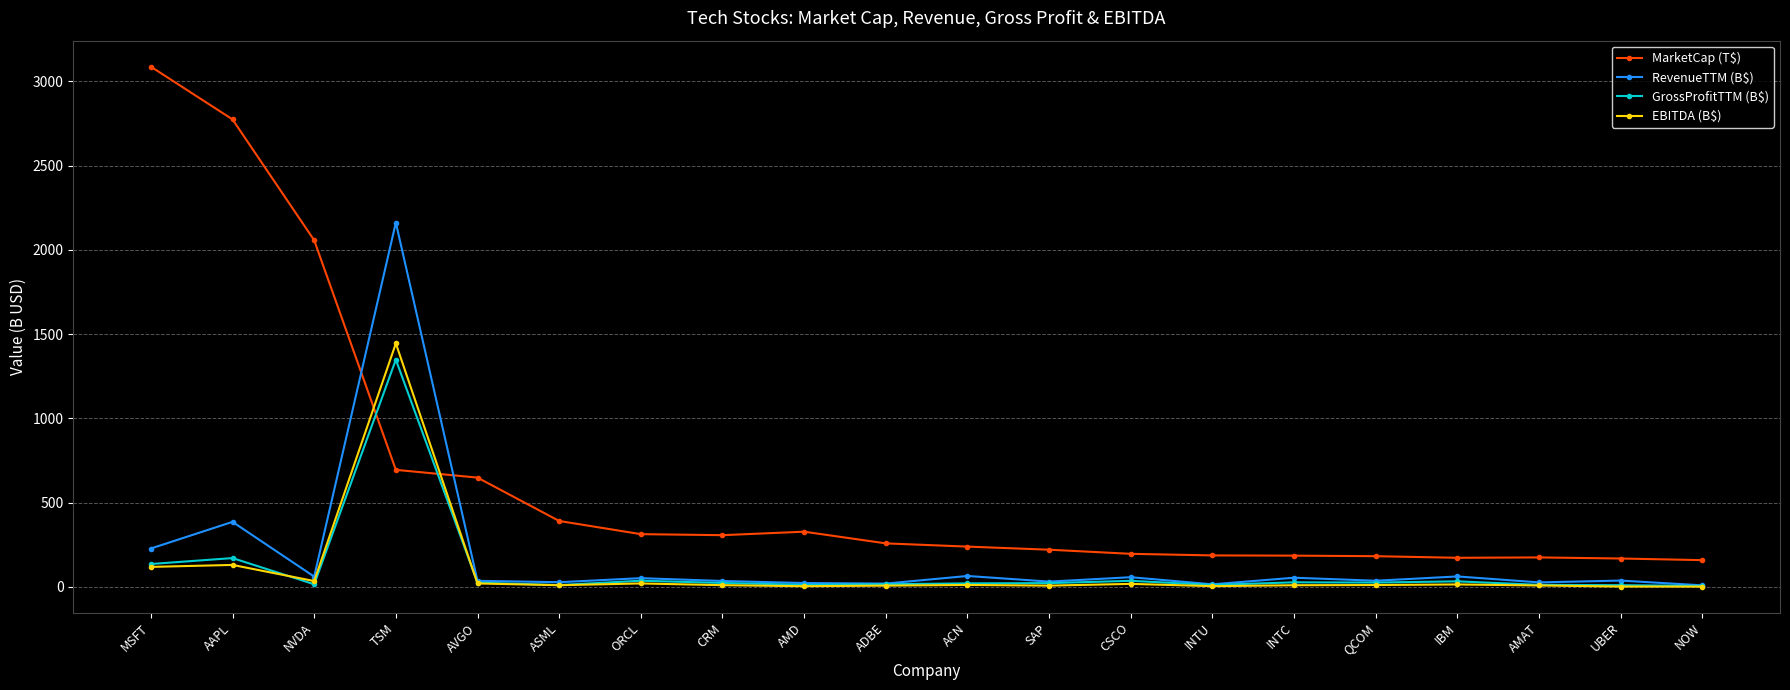

What is the difference between the second highest and minimum values in the RevenueTTM (B$) series?

376.7